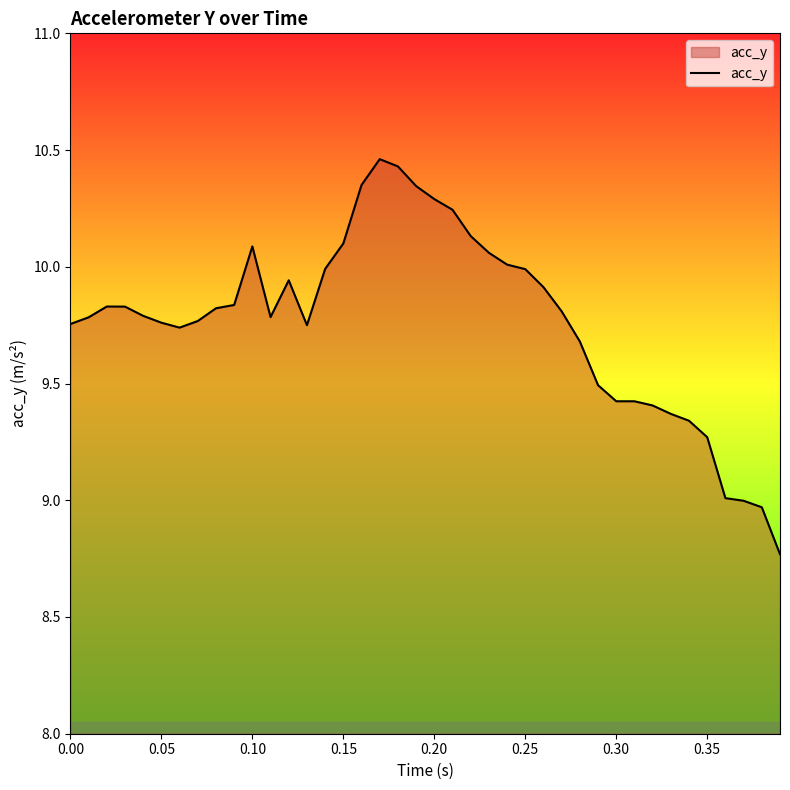

What is the difference between the maximum and minimum values?

1.7